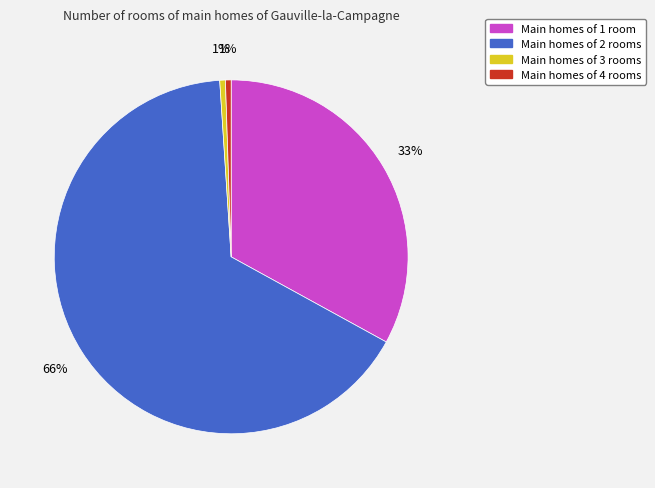

Is there any slice that represents more than half of the pie?

Yes